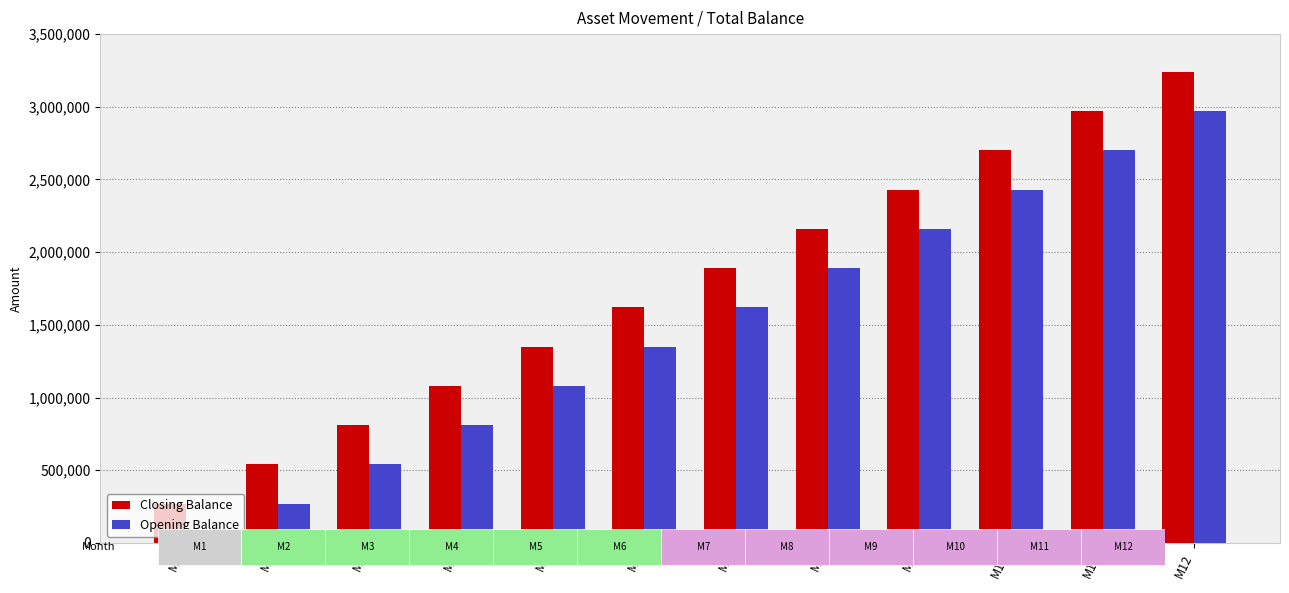

What is the sum of all Closing Balance values?

21060000